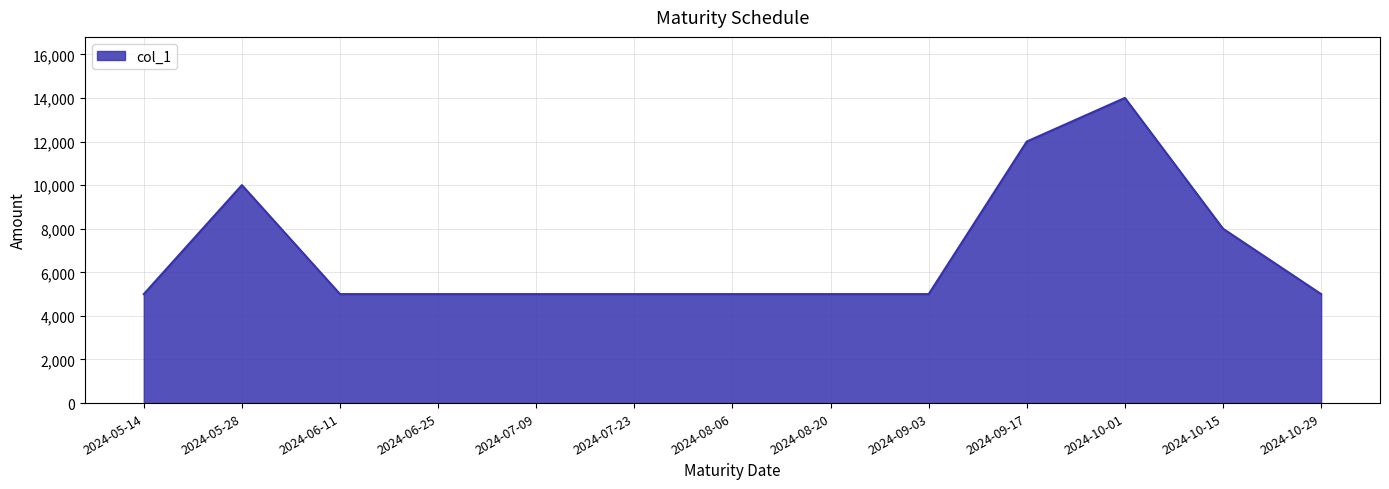

Reading left to right, what are all the values shown in this chart?

2024-05-14=5000	2024-05-28=10000	2024-06-11=5000	2024-06-25=5000	2024-07-09=5000	2024-07-23=5000	2024-08-20=5000	2024-09-03=5000	2024-09-17=12000	2024-10-01=14000	2024-10-15=8000	2024-10-29=5000